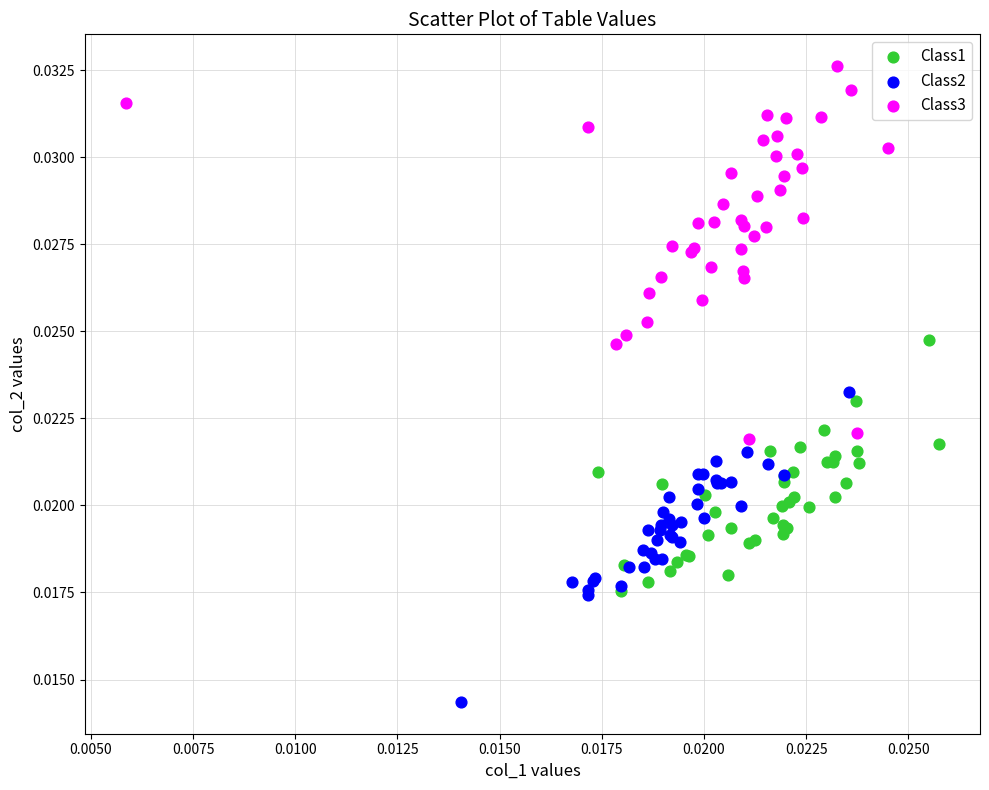

Which series has the largest Y range (max minus min)?

Class3